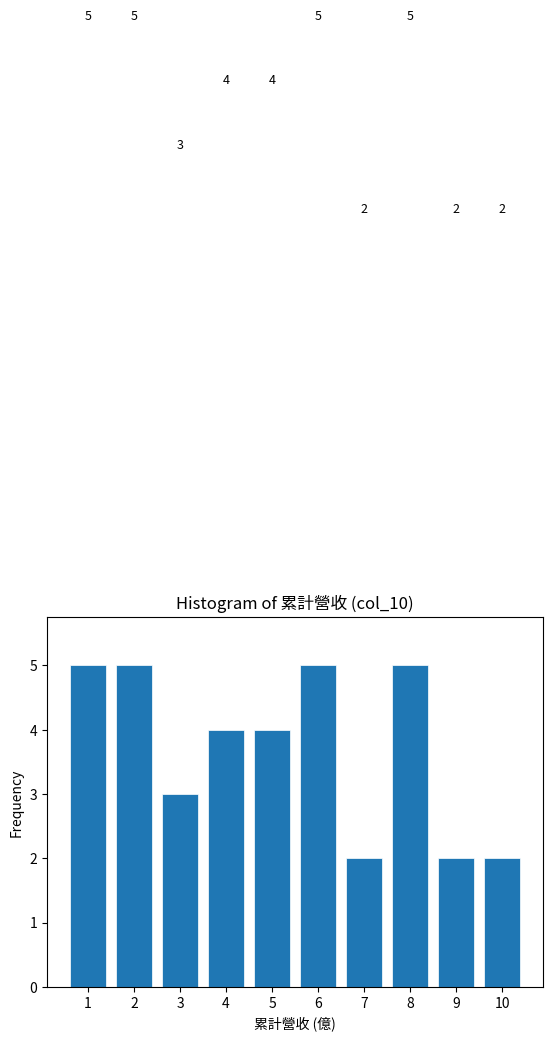

Reading right to left, transcribe all the data shown in this chart.

2	2	5	2	5	4	4	3	5	5